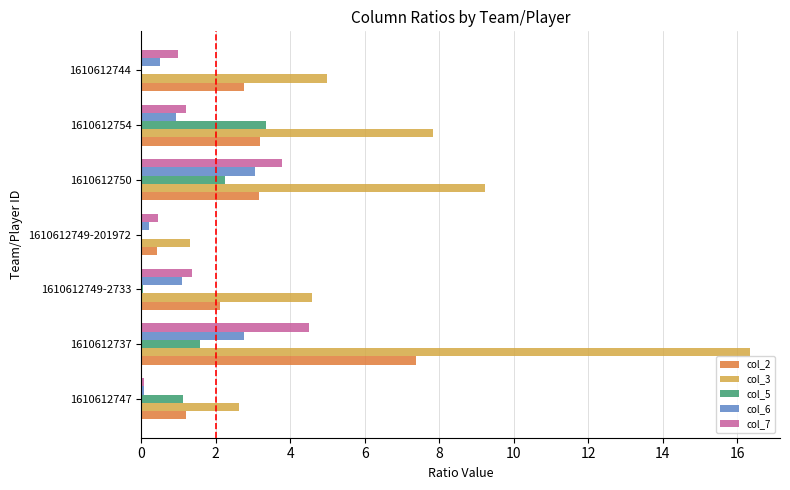

Is it true that col_3 equals 2.6 at 1610612747?

True